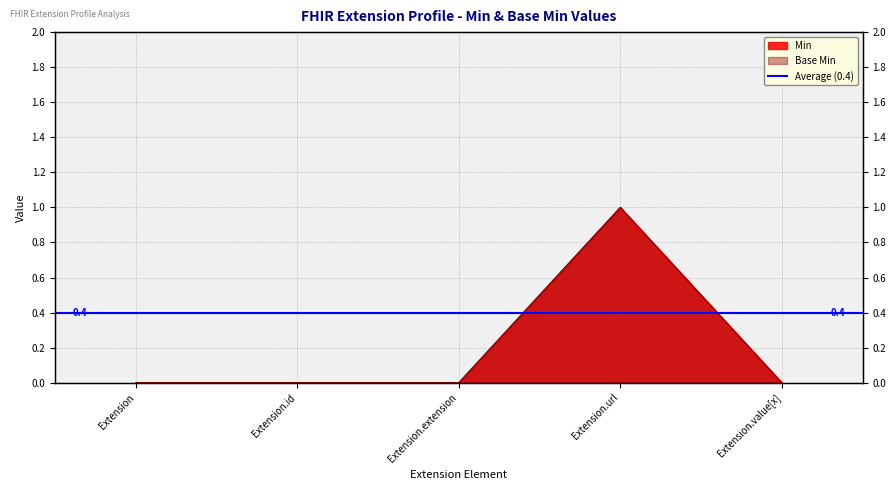

Reading right to left, transcribe all the data shown in this chart.

Base Min: Extension.value[x]=0	Extension.url=1	Extension.extension=0	Extension.id=0	Extension=0
Min: Extension.value[x]=0	Extension.url=1	Extension.extension=0	Extension.id=0	Extension=0